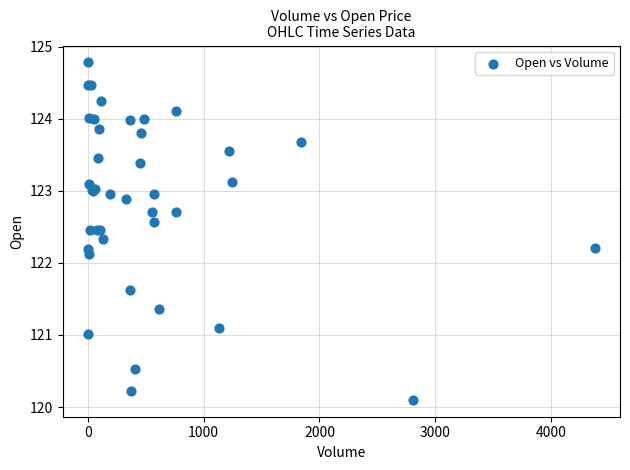

What Y value in the scatter plot is closest to 122?

122.1